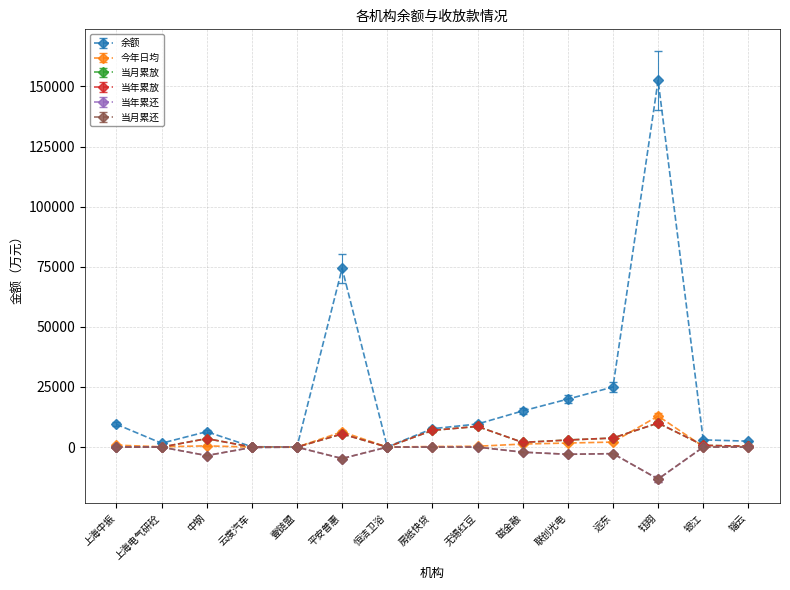

Does the chart have visible grid lines?

Yes